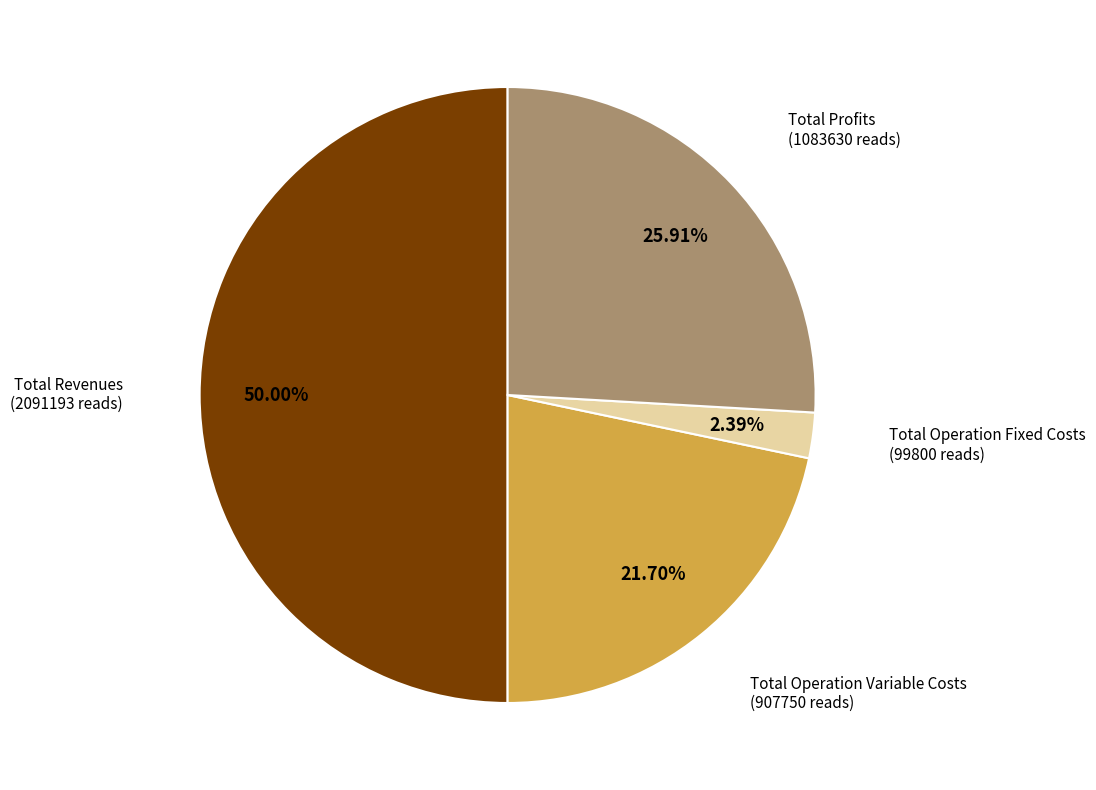

Count the number of slices in the pie.

4